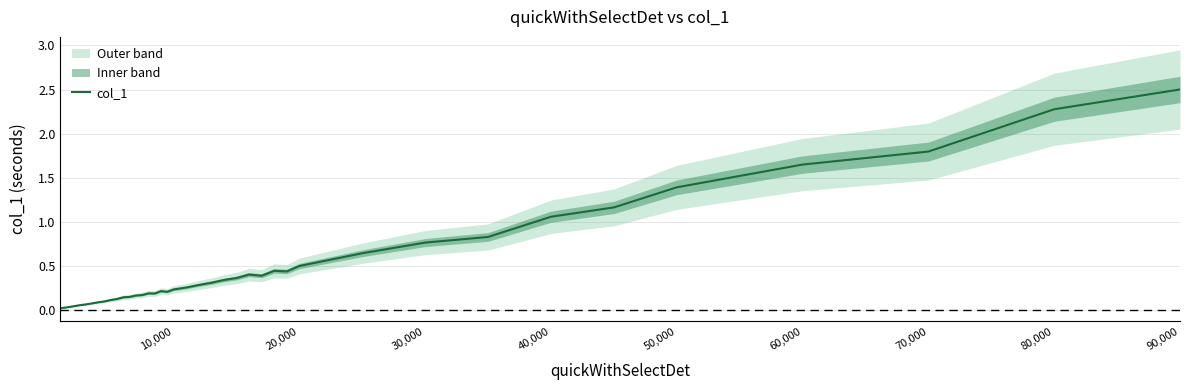

The value of col_1 at 90,000 is 2.5. True or false?

True